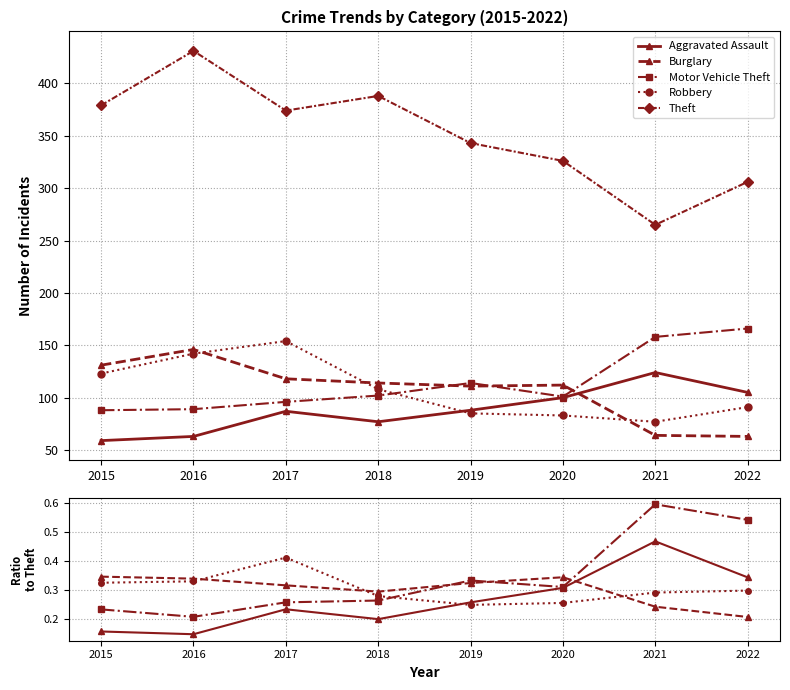

True or false: Aggravated Assault has a value of 87 at 2017.

True